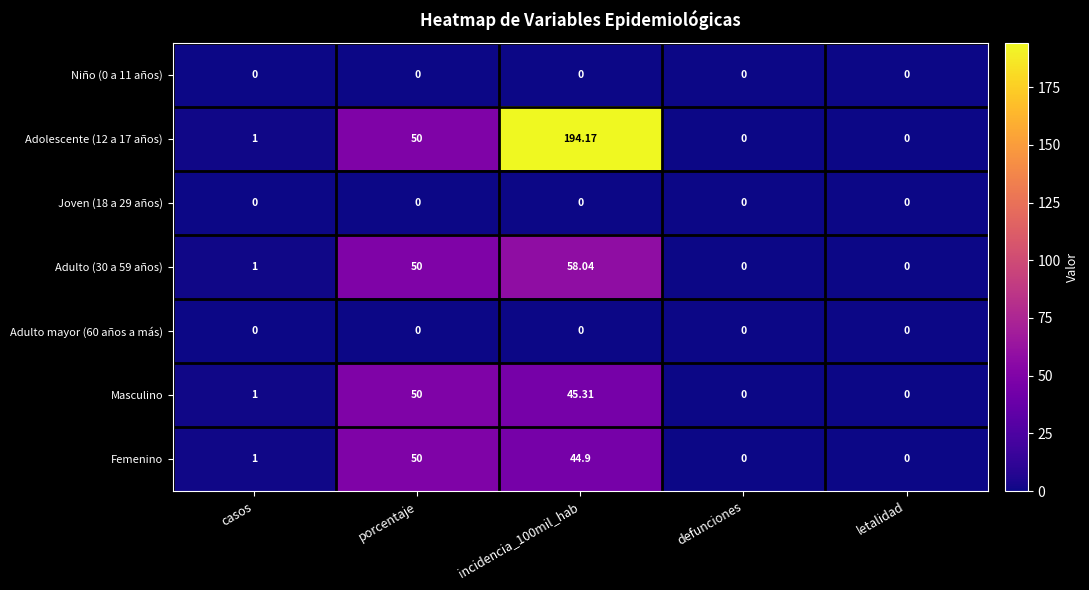

What is the greatest value displayed?

194.2